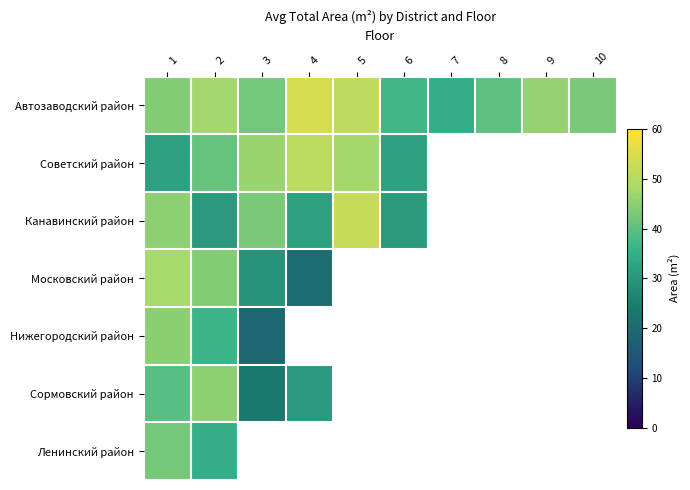

What is the minimum value shown in the chart?

19.0